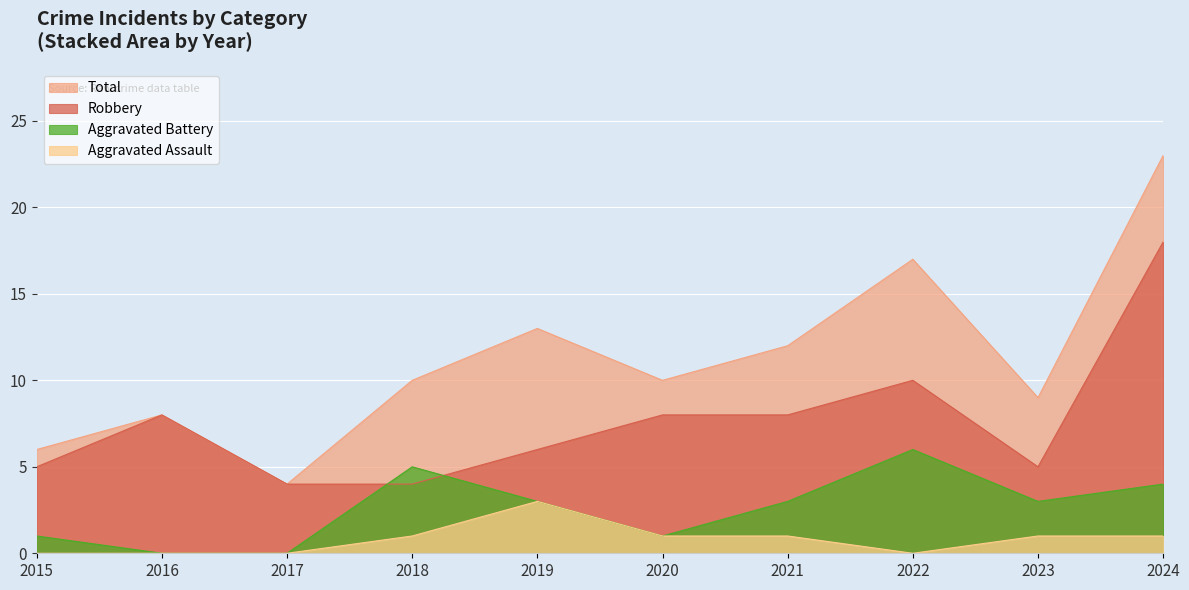

True or false: Aggravated Assault has more than 1 points higher than both neighbors.

False